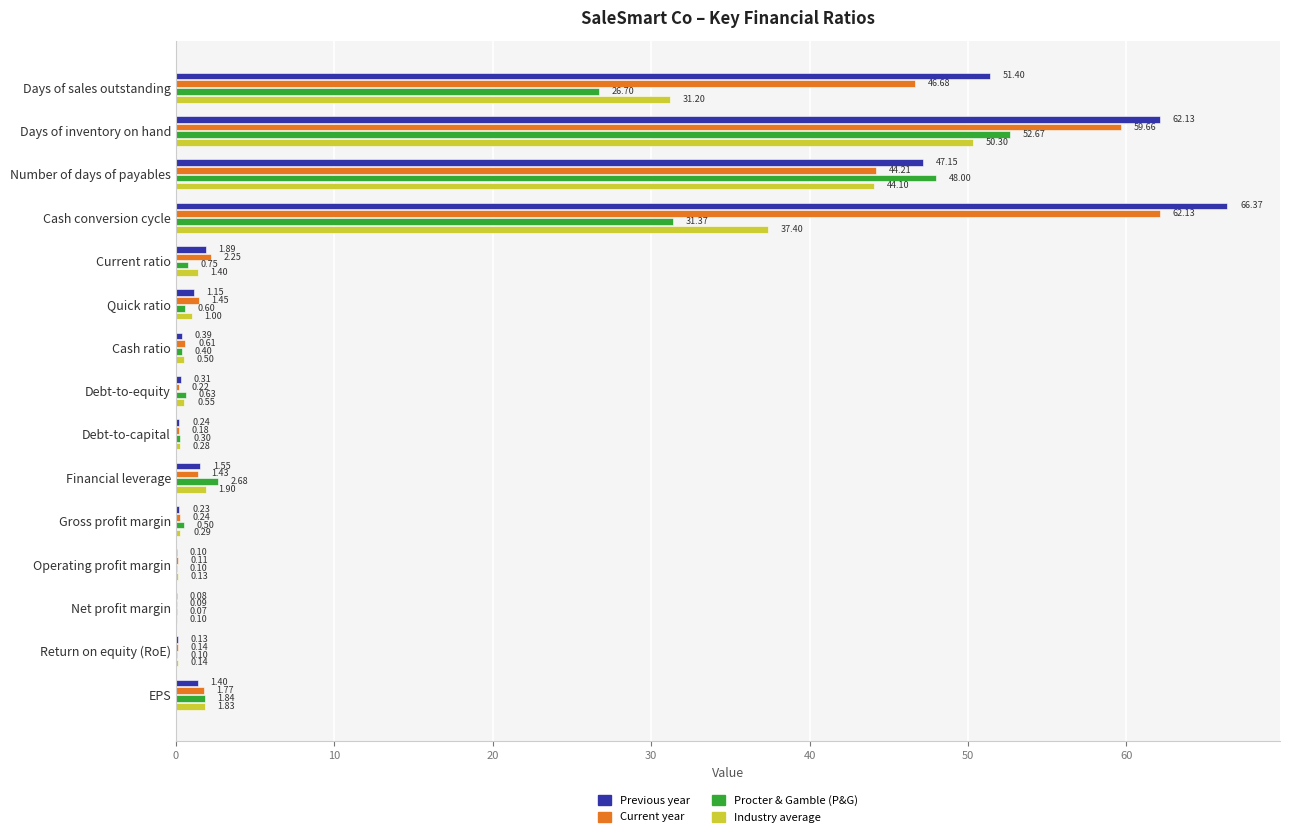

Which label corresponds to the largest value in the chart?

Cash conversion cycle